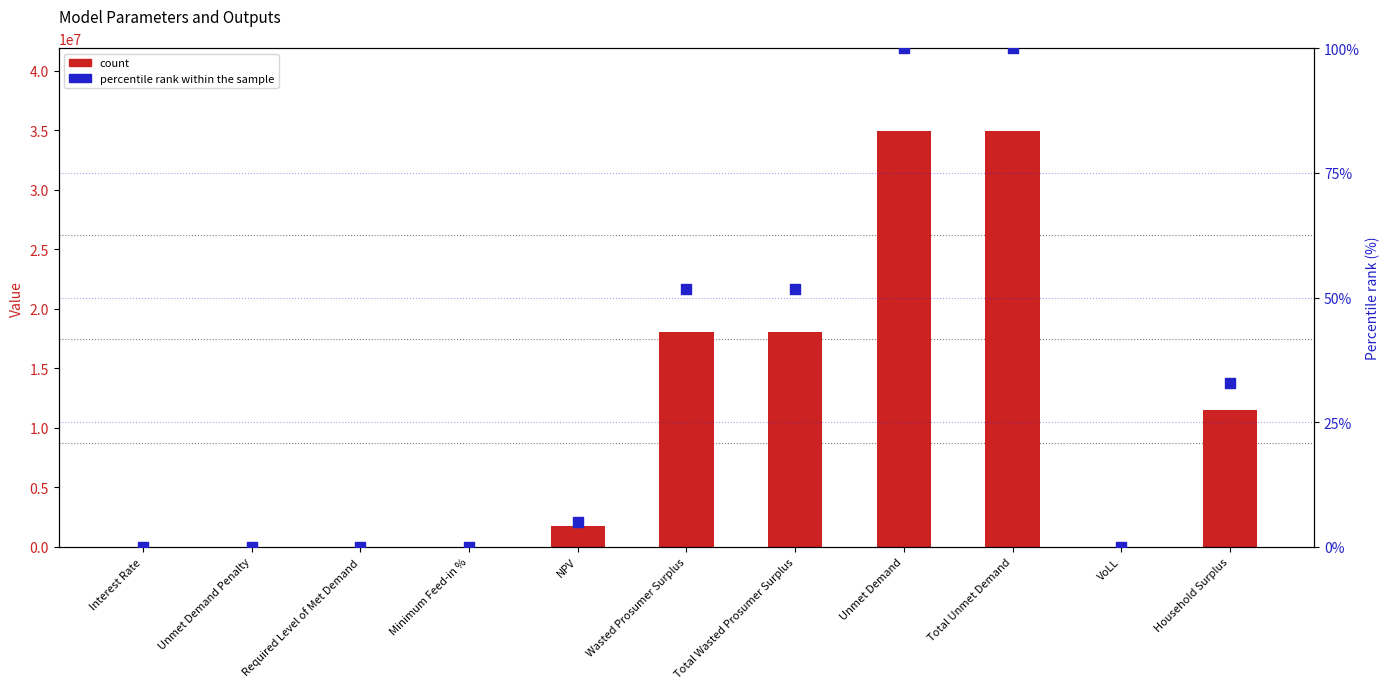

What are all the series names shown in the legend?

count, percentile rank within the sample